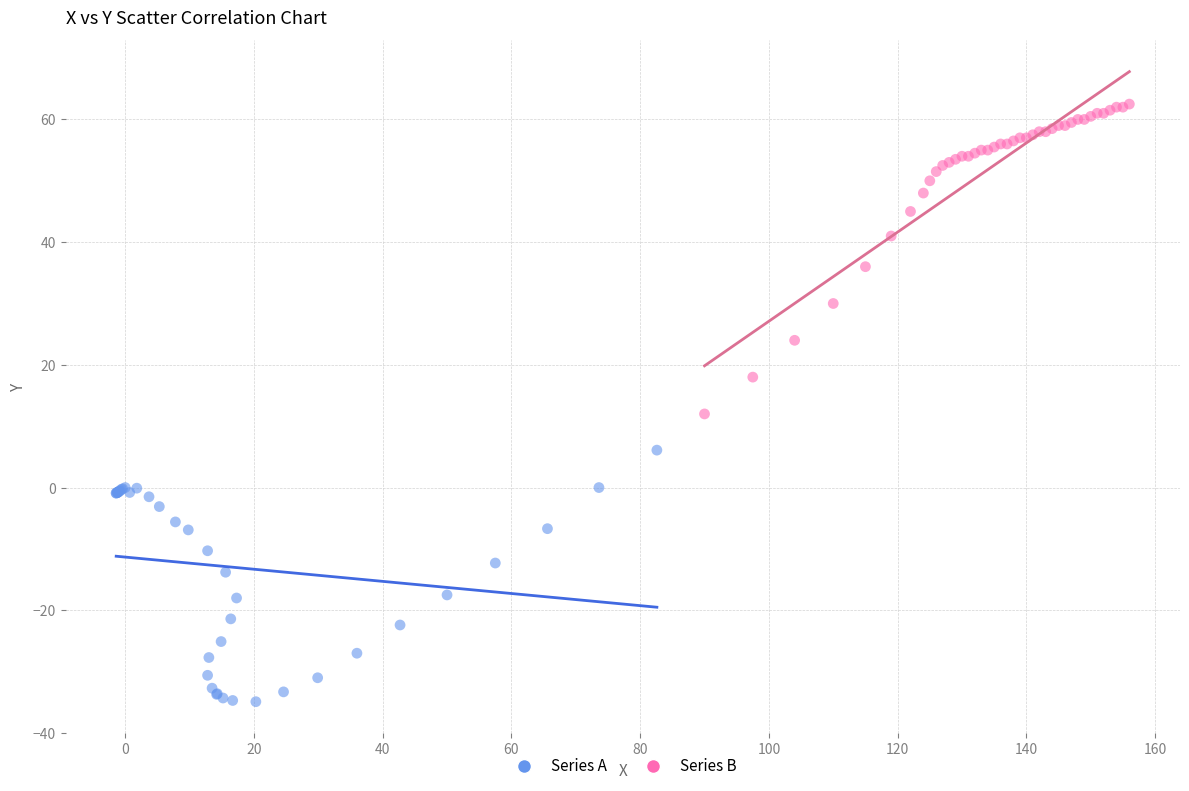

Which series has the widest spread of Y values?

Series B